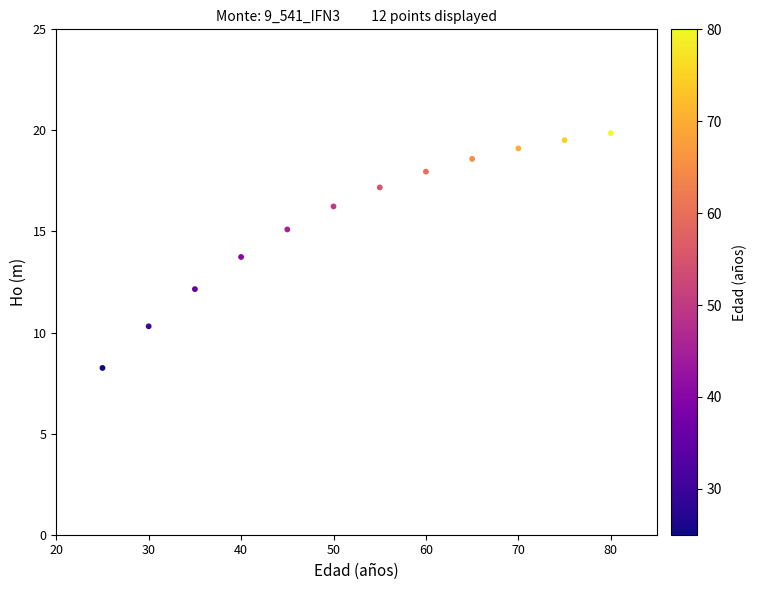

What is the average Y value?

15.7